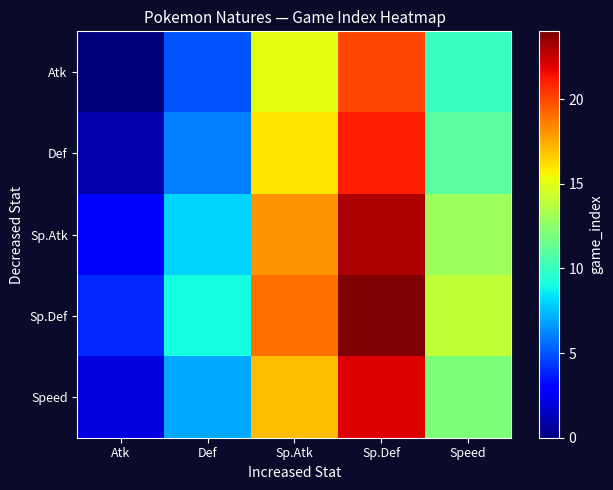

Between Sp.Def and Def, which is larger?

Sp.Def